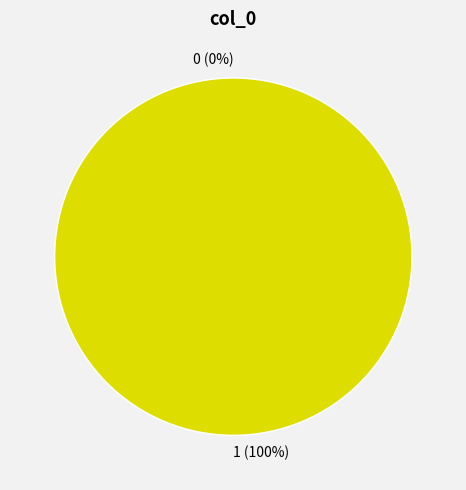

Count the number of slices in the pie.

2